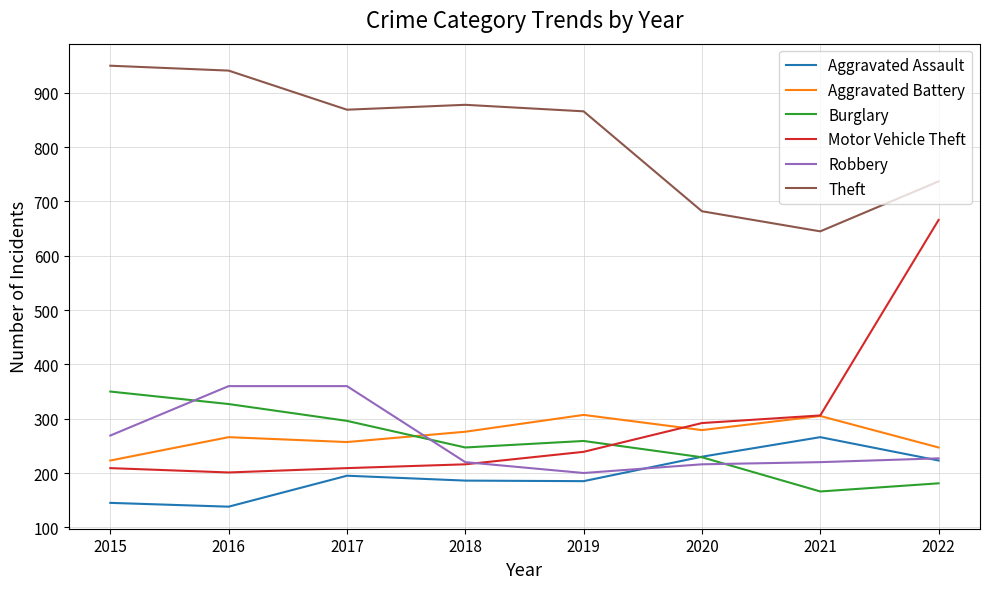

Is this an area chart (filled region under the line)?

No